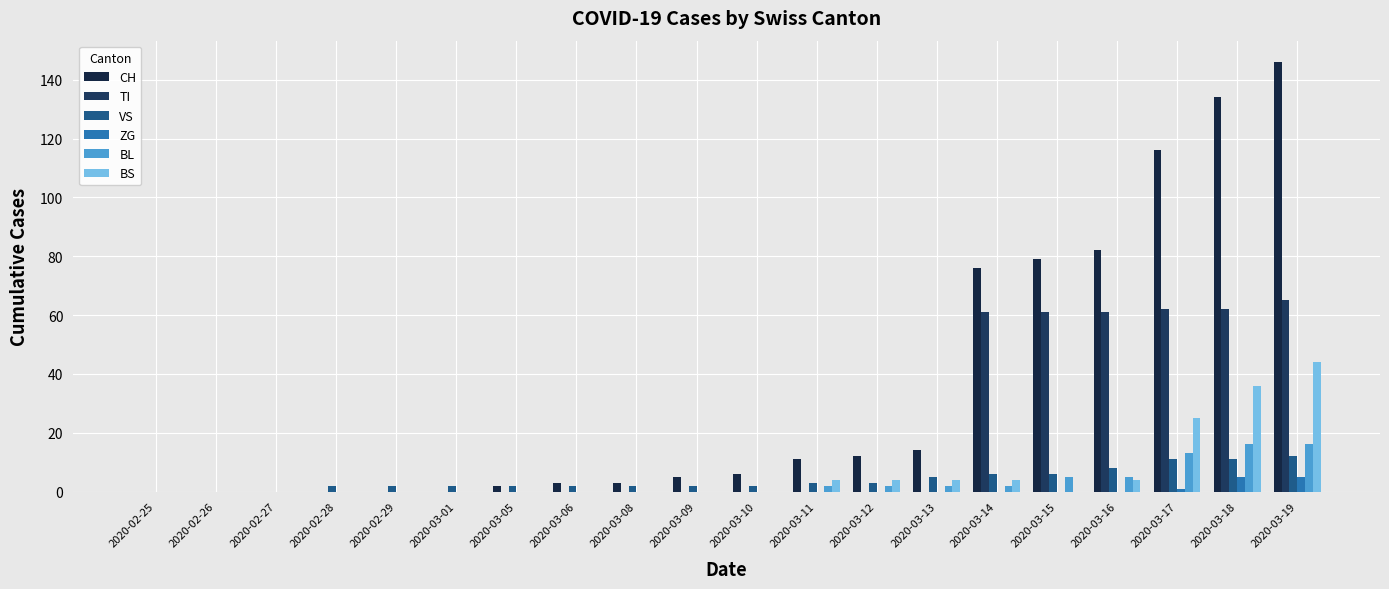

What is the highest value of the CH series?

146